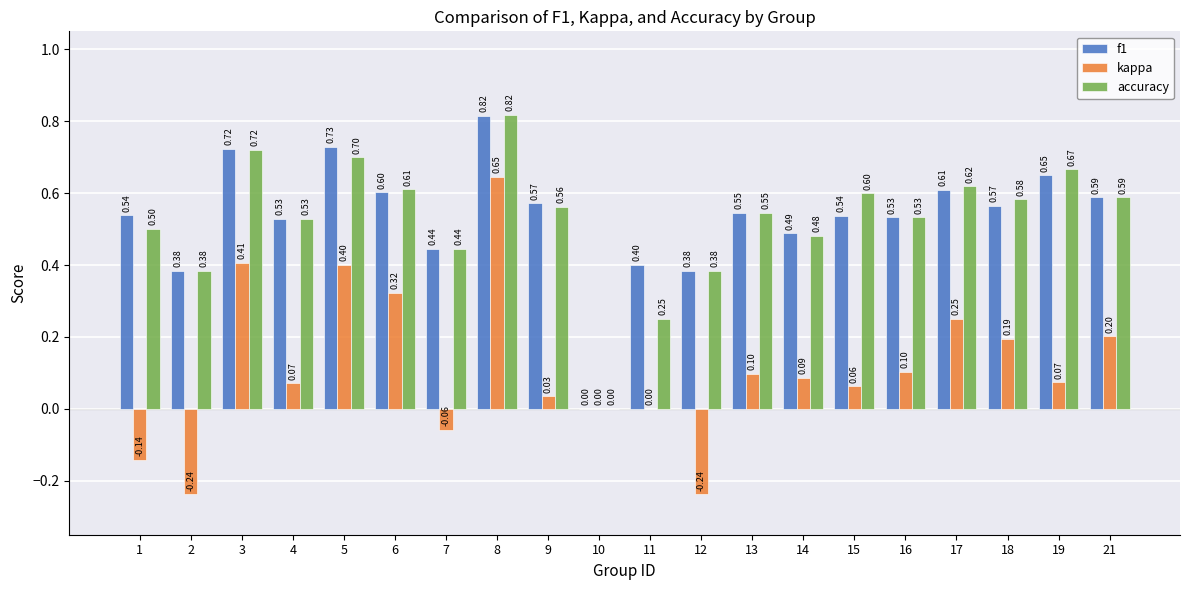

Which label corresponds to the largest value in the chart?

8